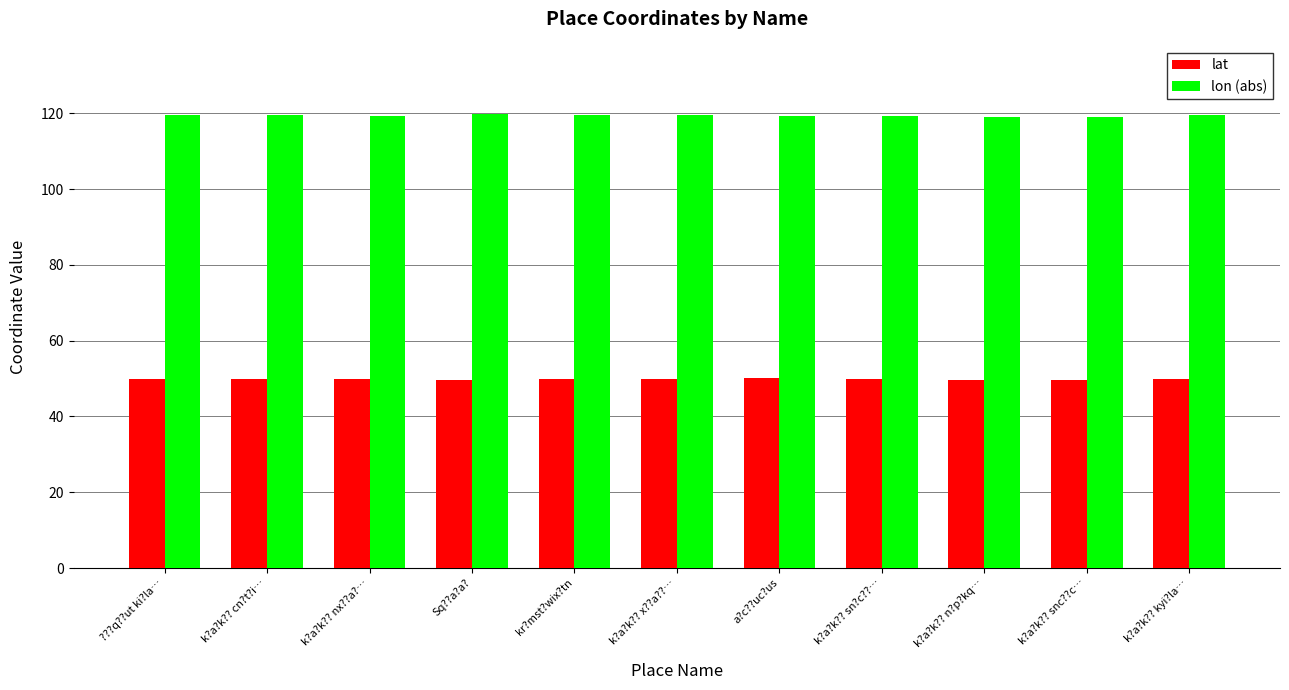

What is the spread (max minus min) of values at k?a?k?? kyi?la…?

69.6